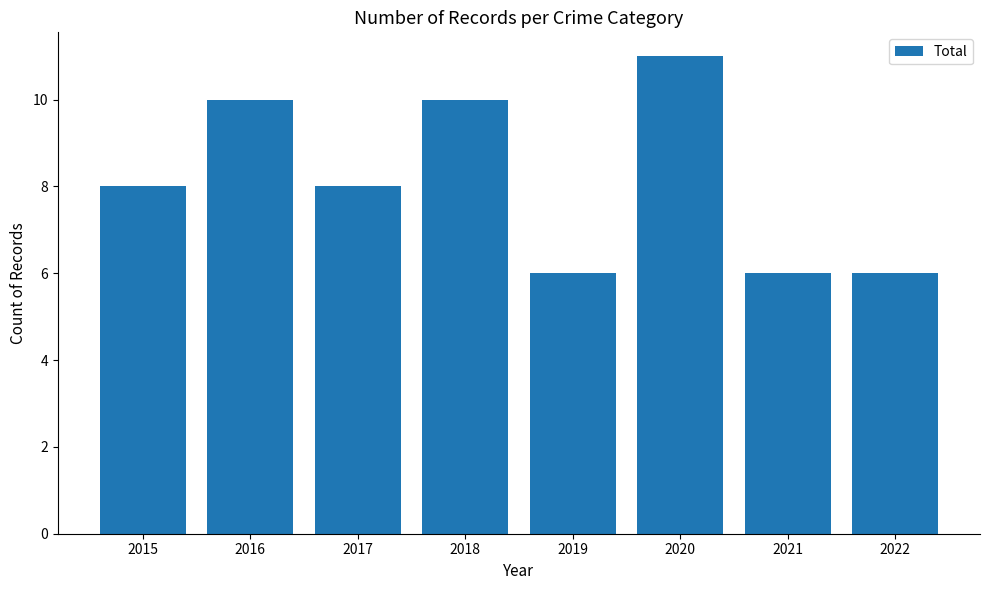

What is the maximum value shown in the chart?

11